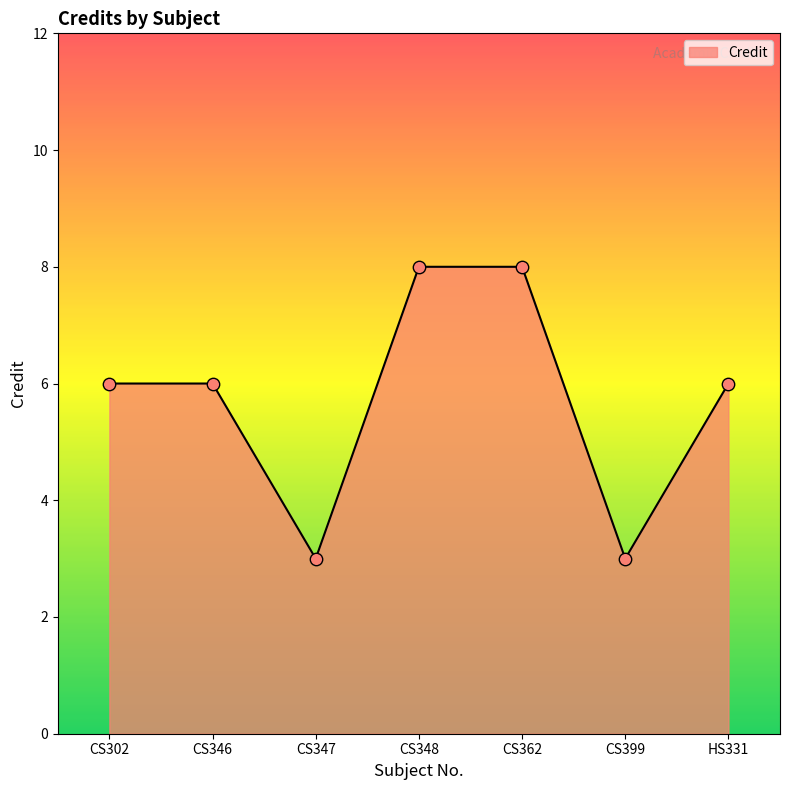

Which has a higher value, CS348 or HS331?

CS348